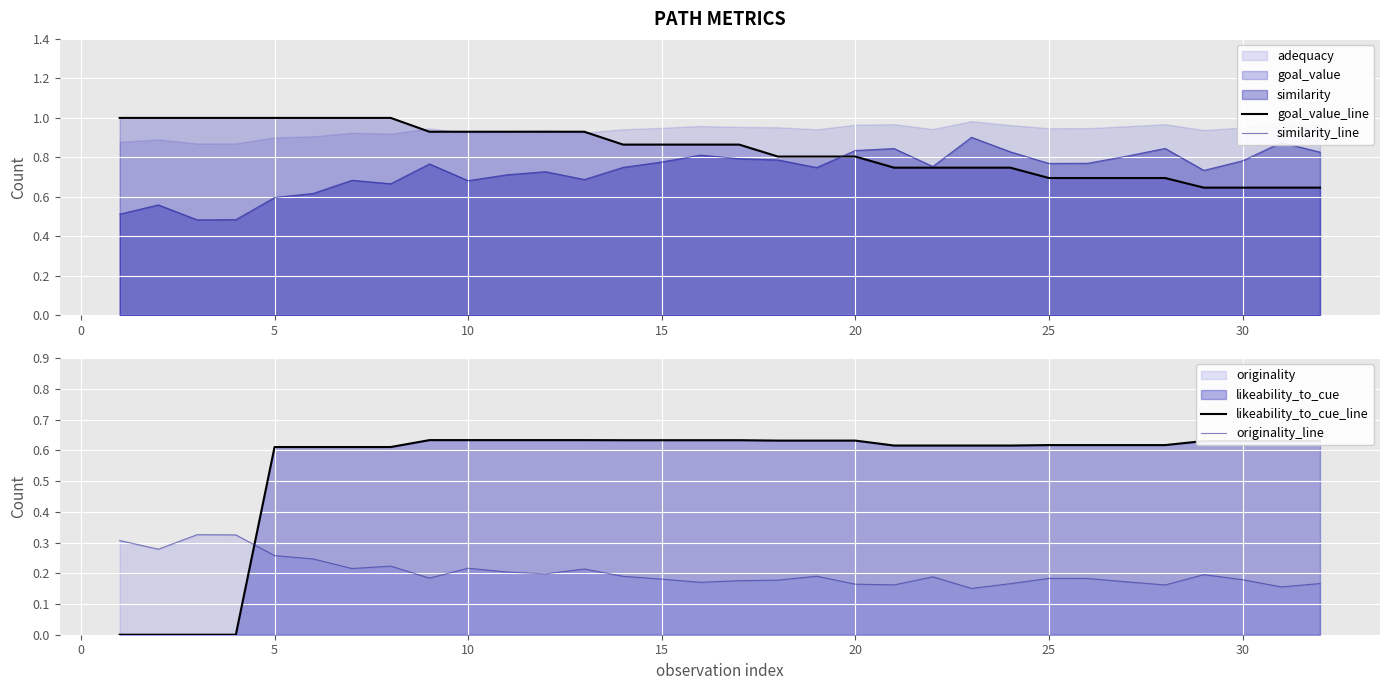

True or false: originality_line and similarity_line cross at least once.

False